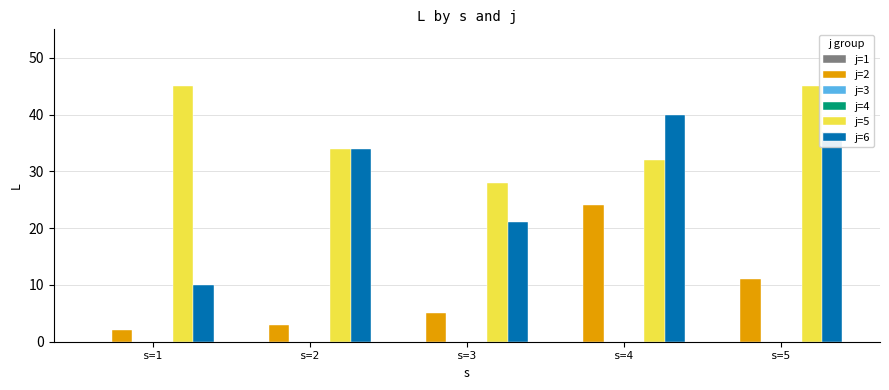

The j=2 series shows 11 at s=5. True or false?

True